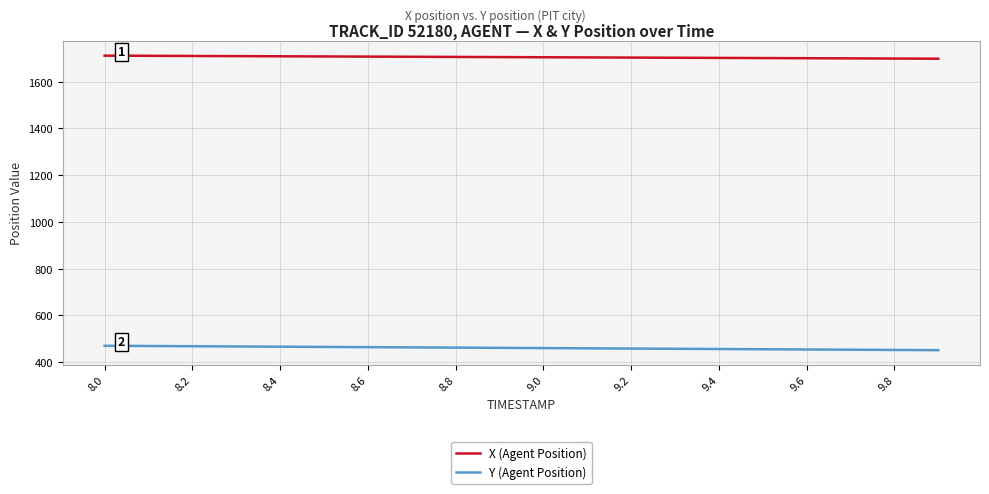

What is the smallest value displayed?

451.5